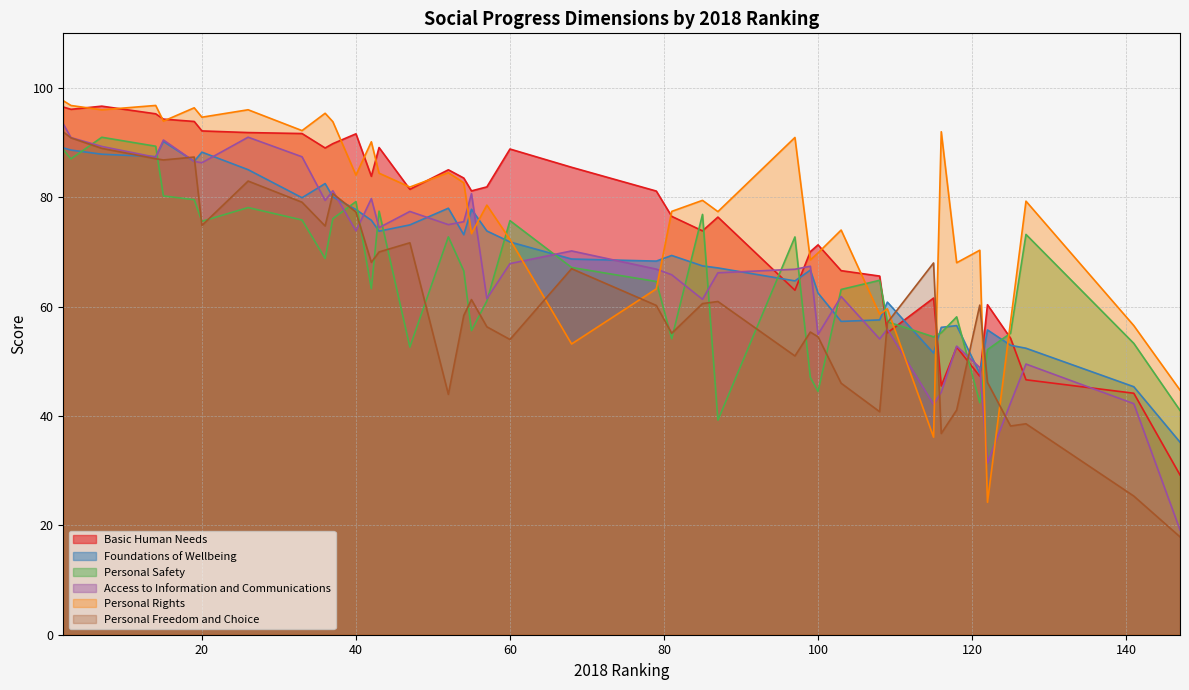

What value does the Foundations of Wellbeing series have at 127?

52.4